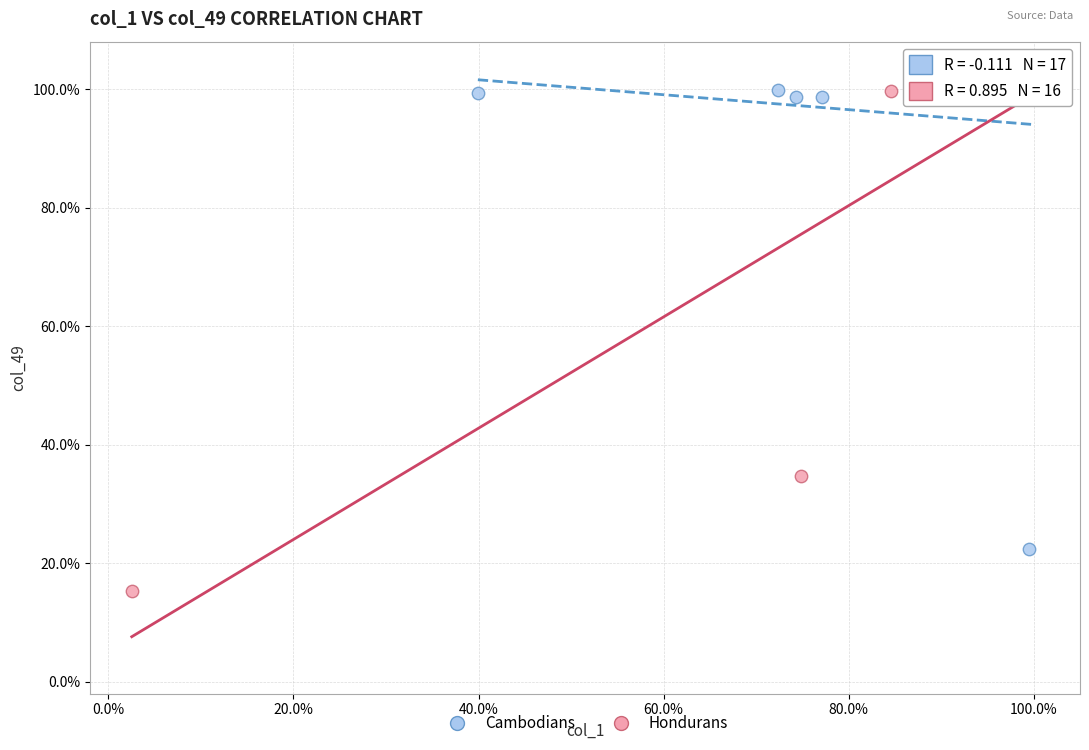

Which series contains the lowest Y value?

Hondurans